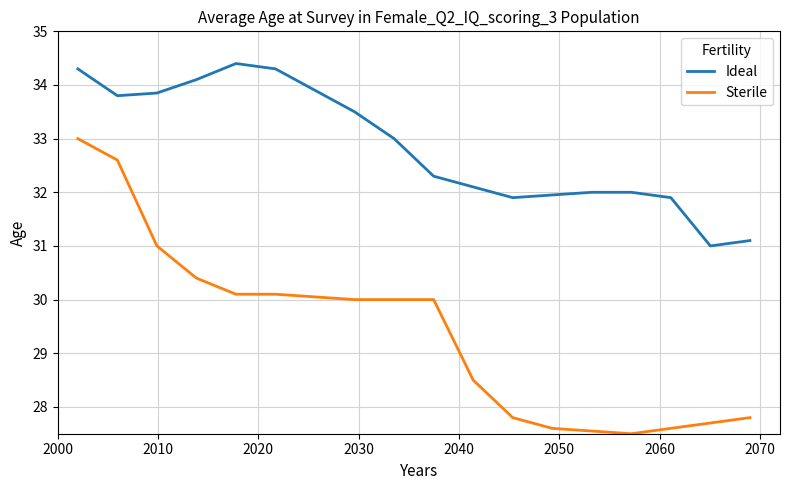

Rank the series by their average value, from lowest to highest.

Sterile, Ideal